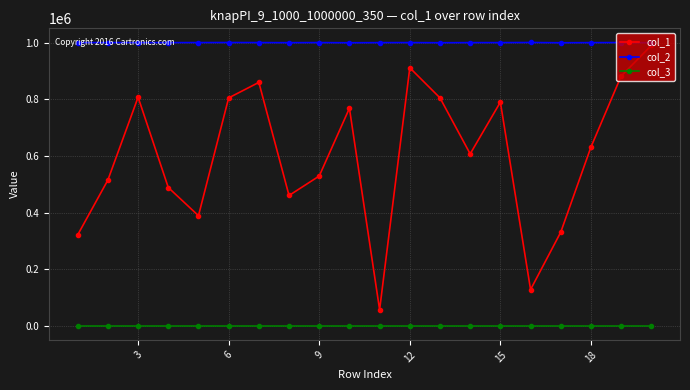

How many values in the col_1 series are below 631231?

10